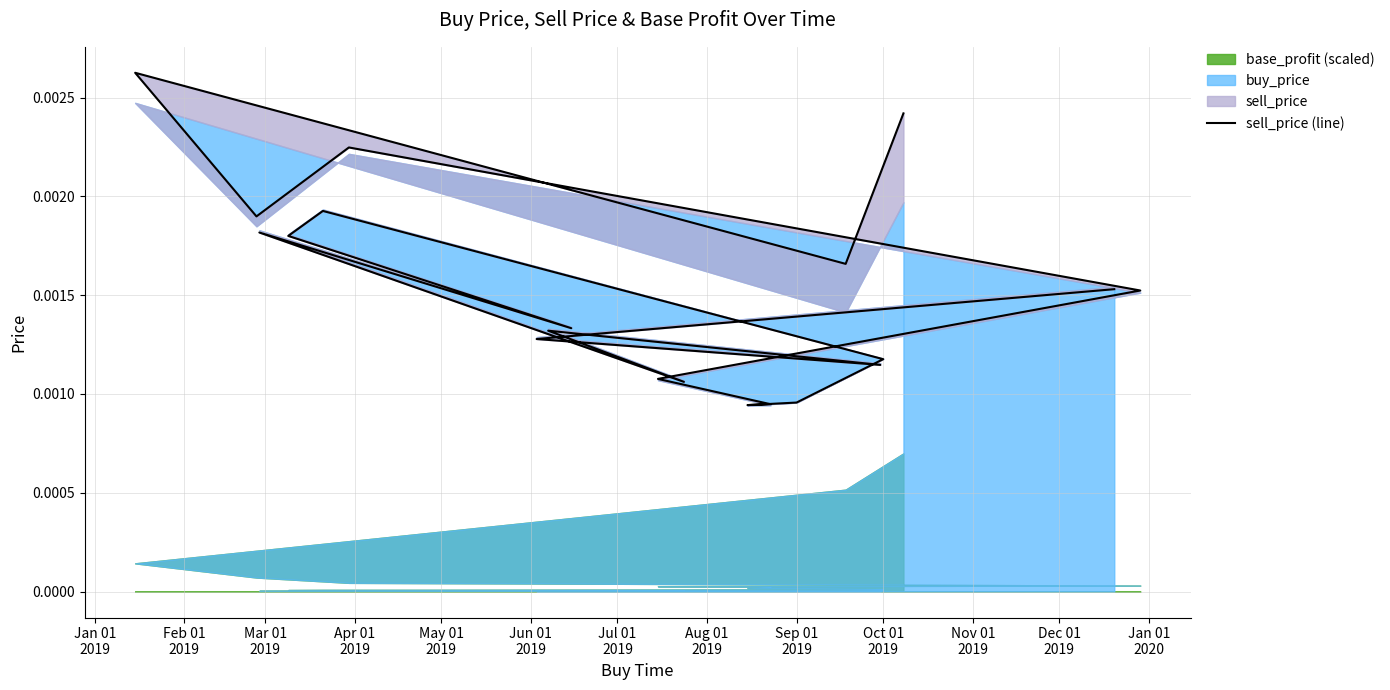

How many interior local valleys (lower than both neighbors) does the data have?

6